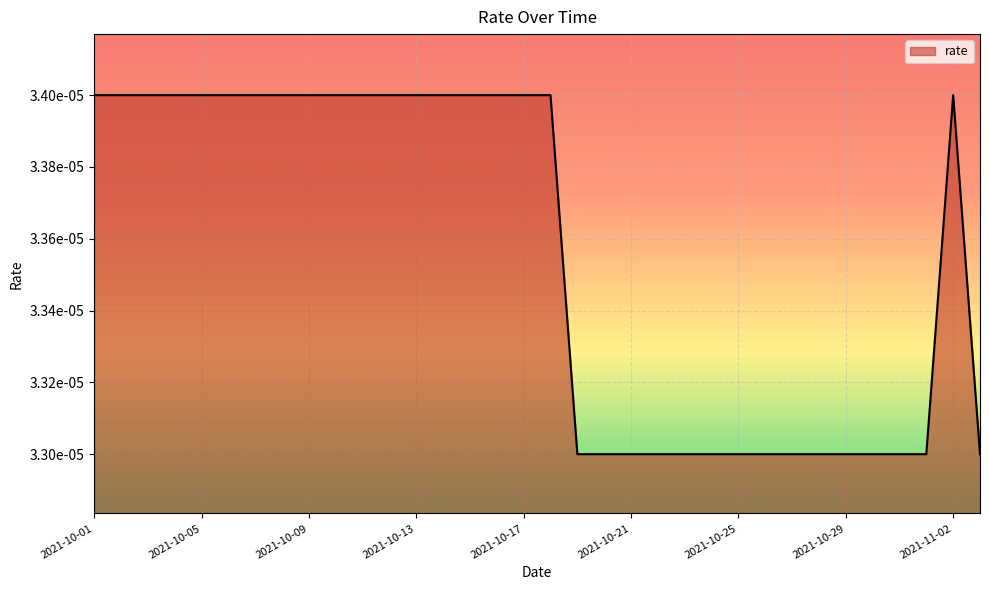

Is this an area chart (filled region under the line)?

Yes